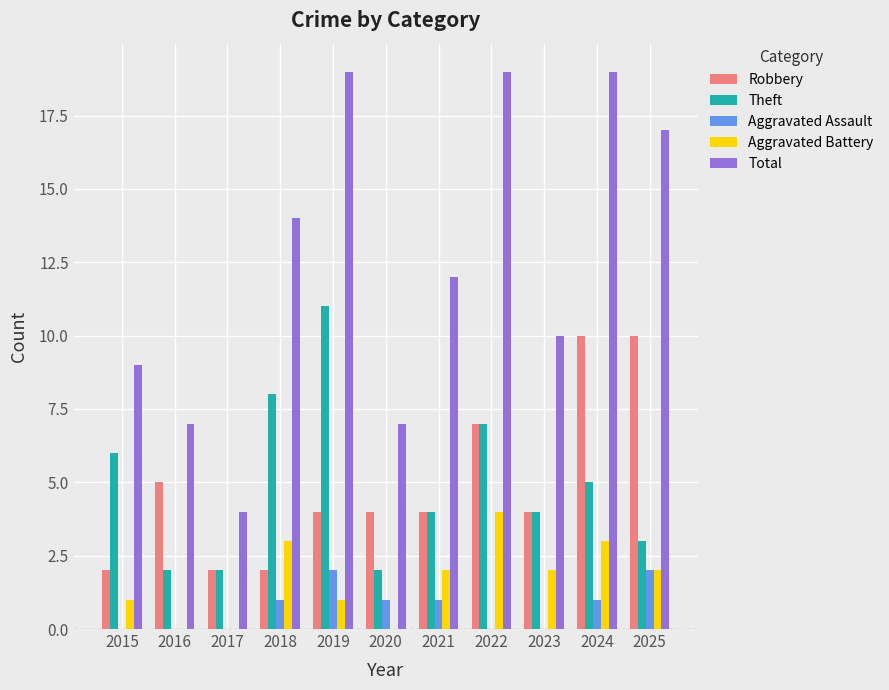

What is the greatest value displayed?

19